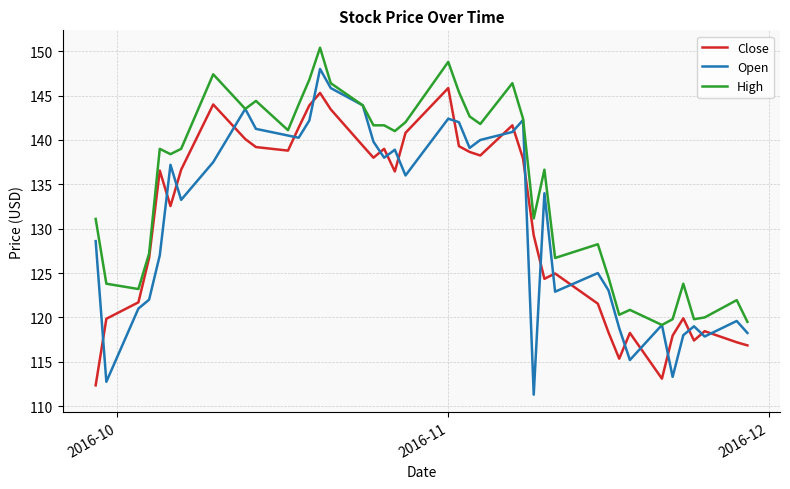

After their last crossing, which series has the higher values: Open or Close?

Open